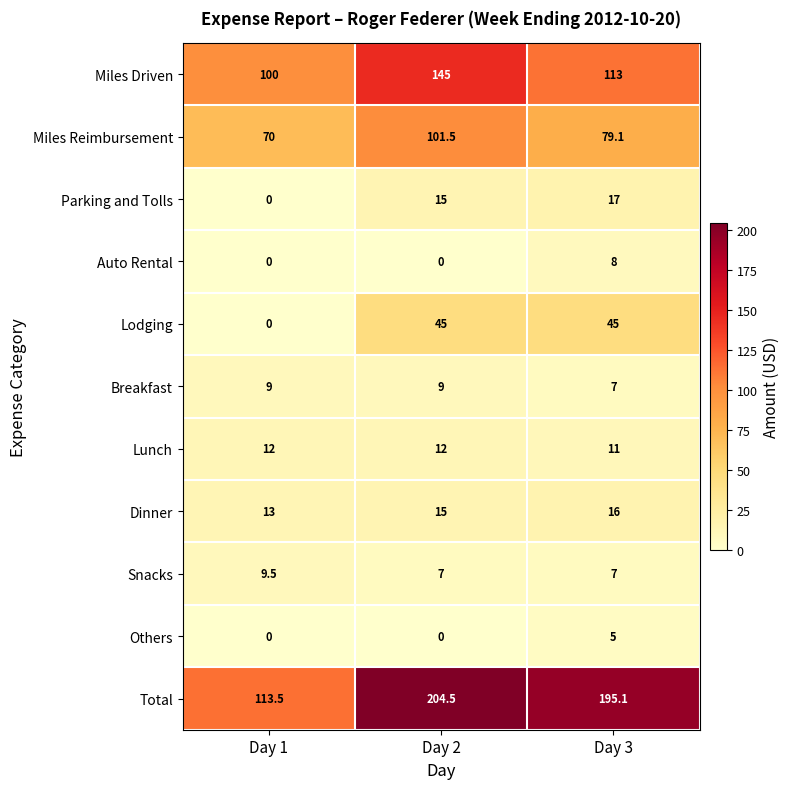

At which label is Lodging closest to 22?

Day 1